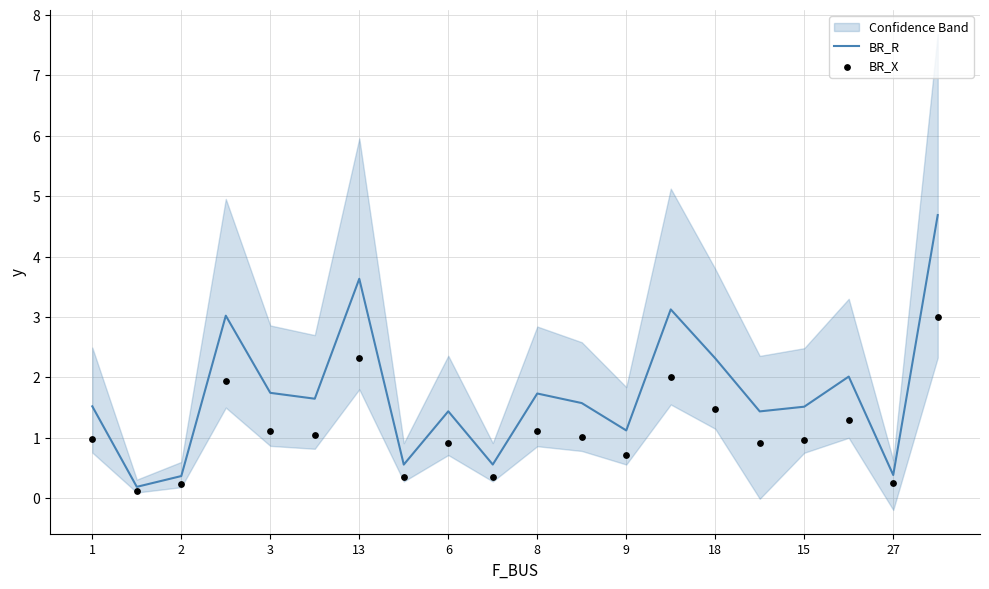

Which series reaches the minimum Y coordinate?

BR_X